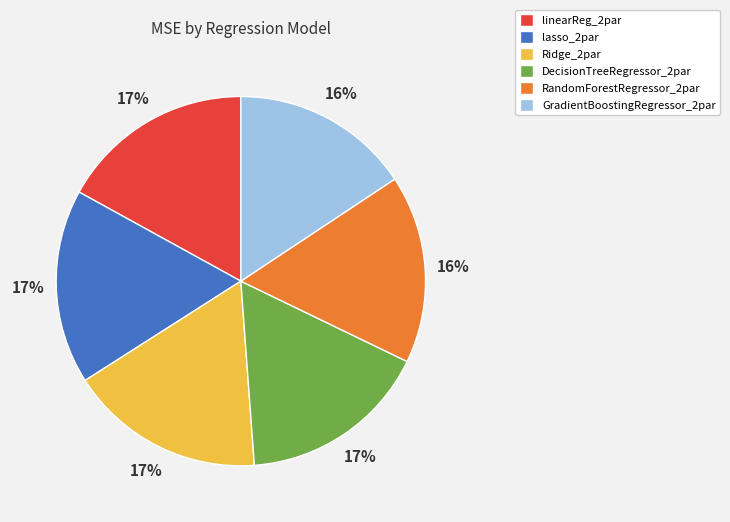

Between DecisionTreeRegressor_2par and GradientBoostingRegressor_2par, which is larger?

DecisionTreeRegressor_2par